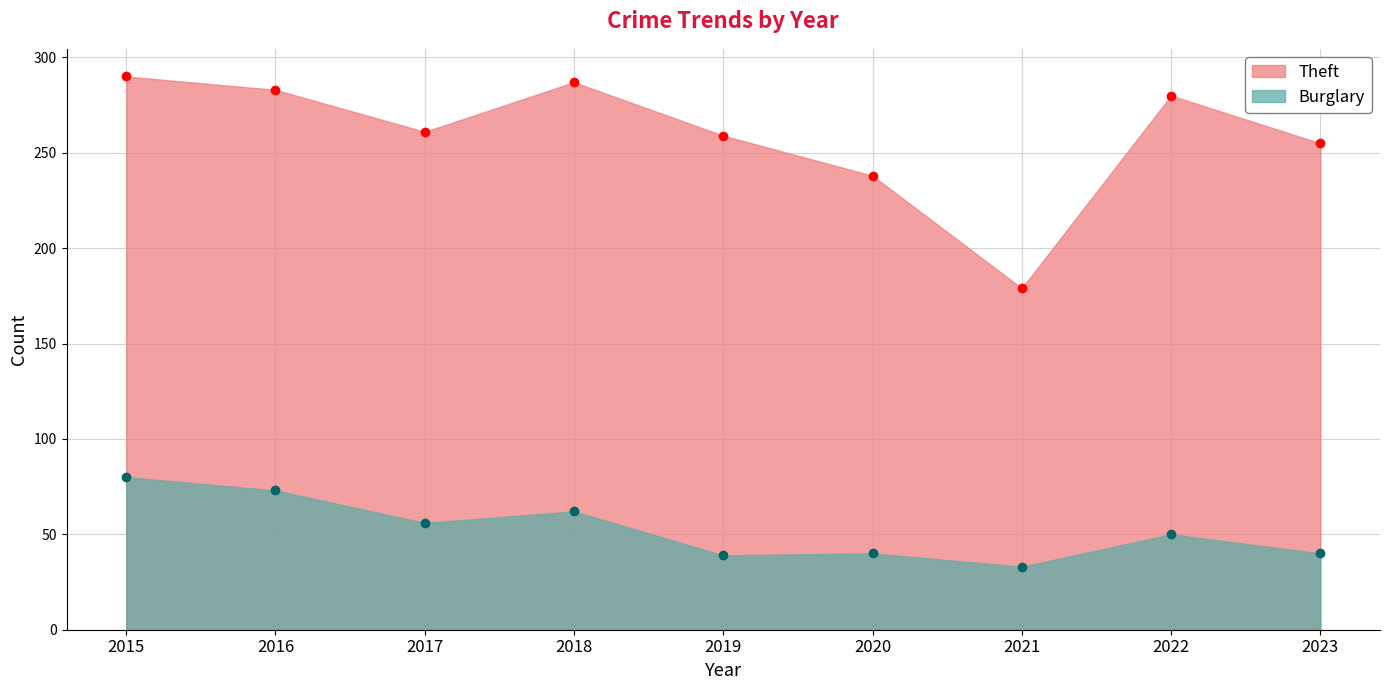

Reading left to right, what are all the values shown in this chart?

Theft: 290	283	261	287	259	238	179	280	255
Burglary: 80	73	56	62	39	40	33	50	40